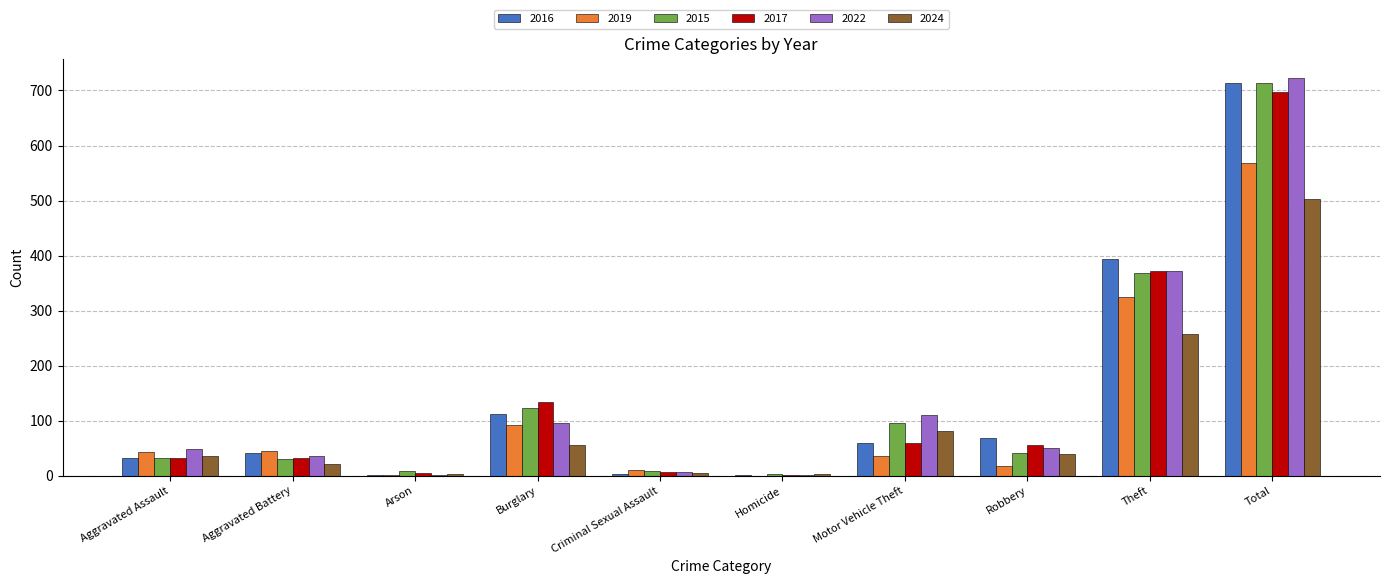

At which category is the sum across all series the highest?

Total